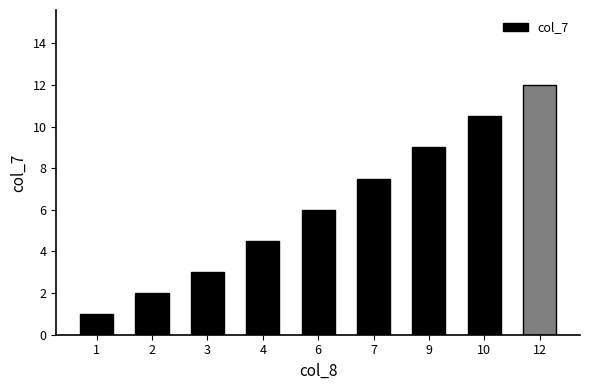

List the labels in order of value, largest first.

12, 10, 9, 7, 6, 4, 3, 2, 1